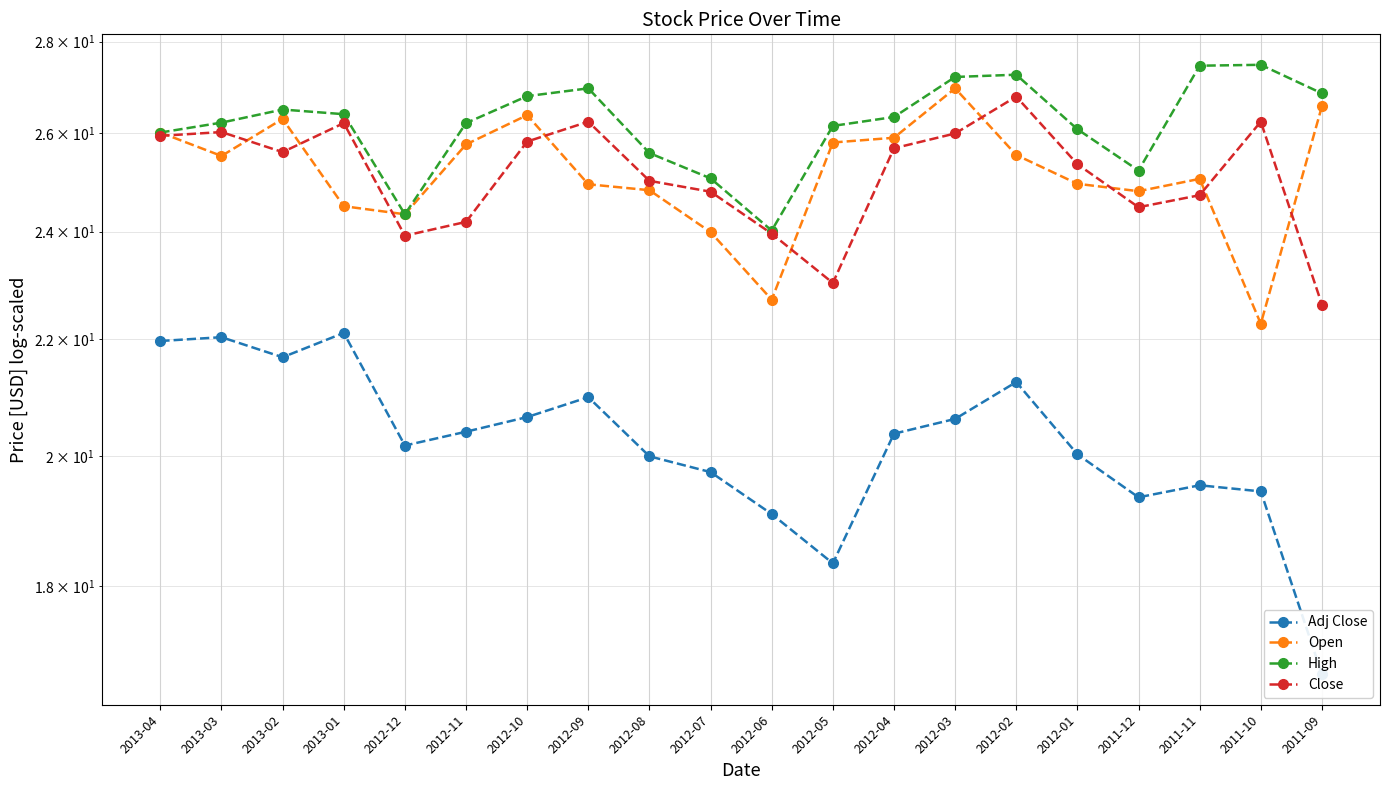

True or false: Close and Adj Close intersect in this chart.

False